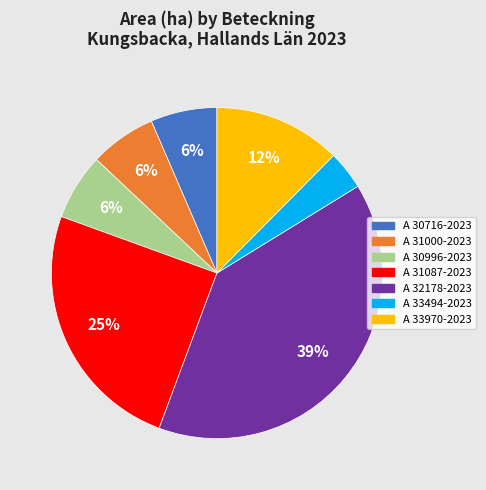

True or false: A 31000-2023 accounts for 1% of the total.

False